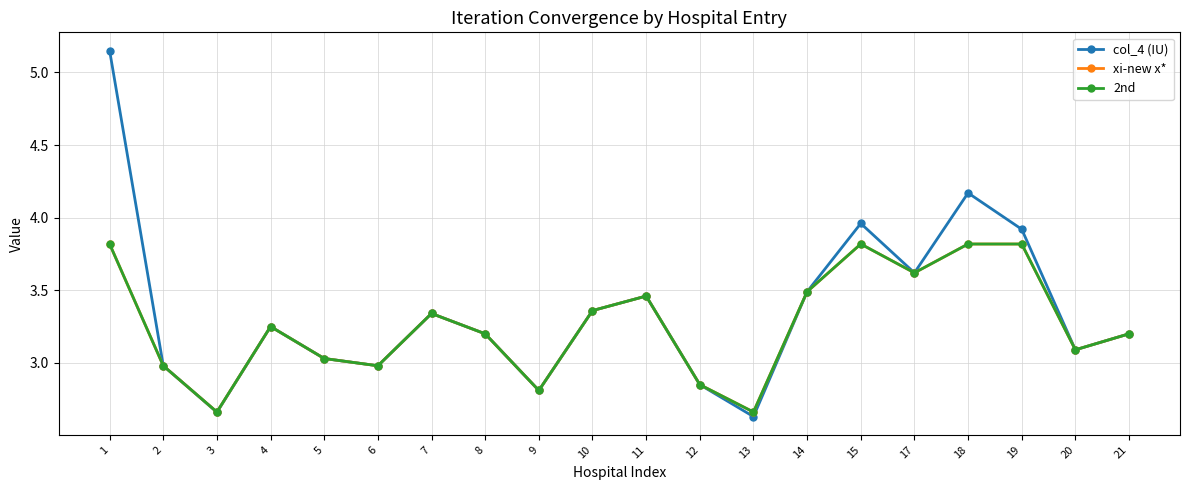

Does the chart have visible grid lines?

Yes